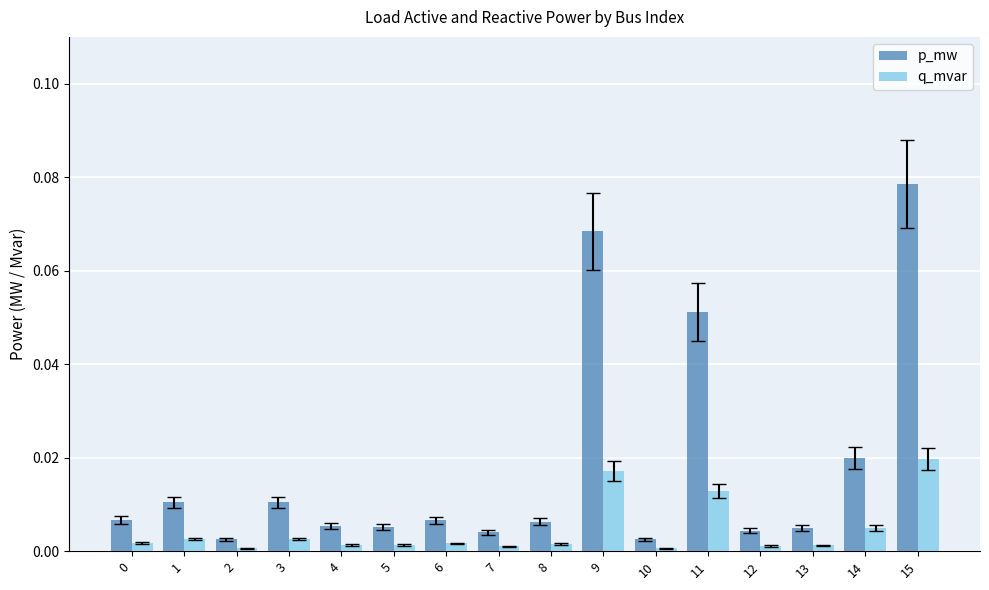

Does the chart contain any negative values?

No